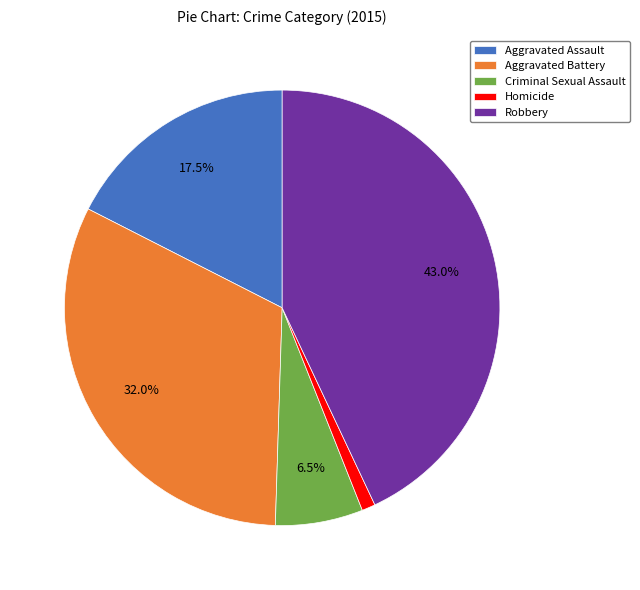

The Homicide slice represents 1% of the pie. True or false?

True